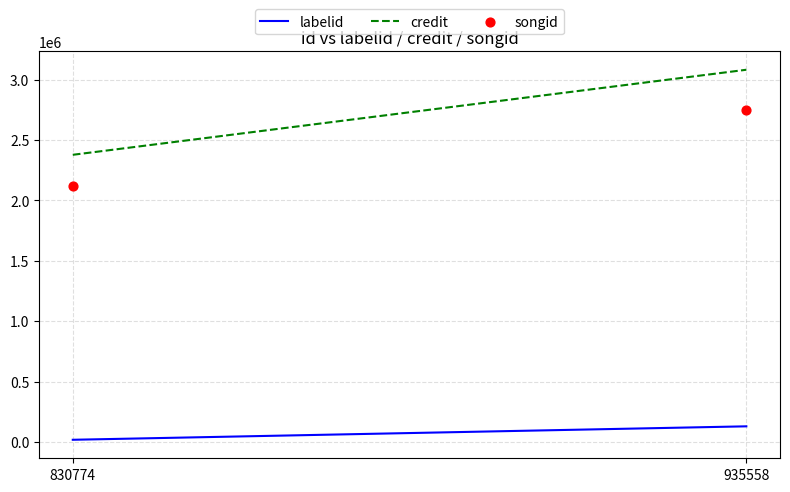

How many data points are displayed?

2